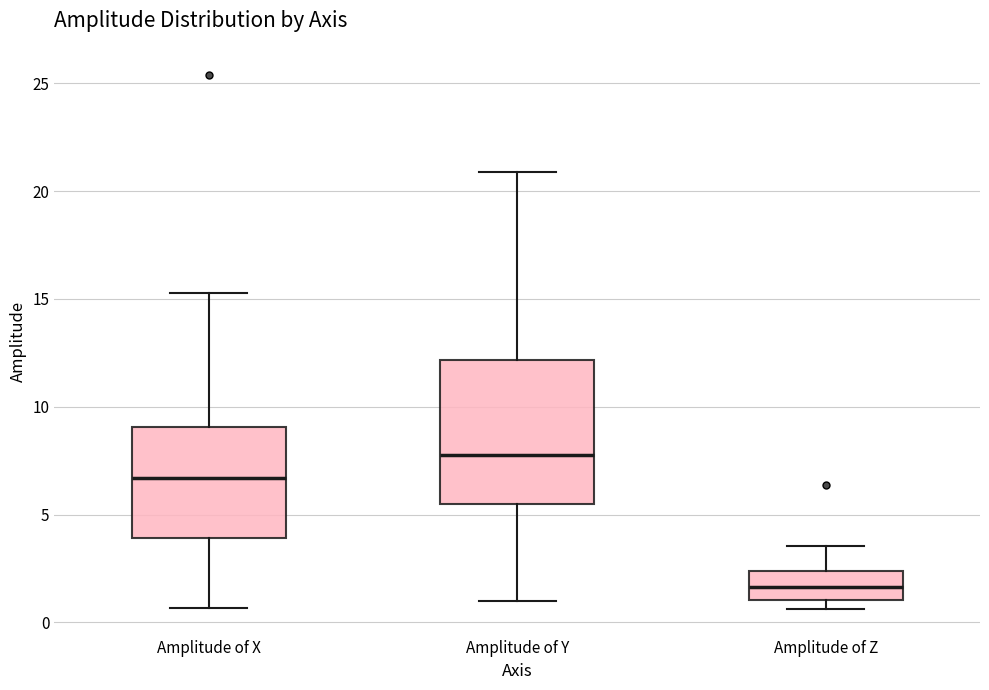

Comparing the boxes themselves (not the whiskers), which one is the tallest?

Amplitude of Y